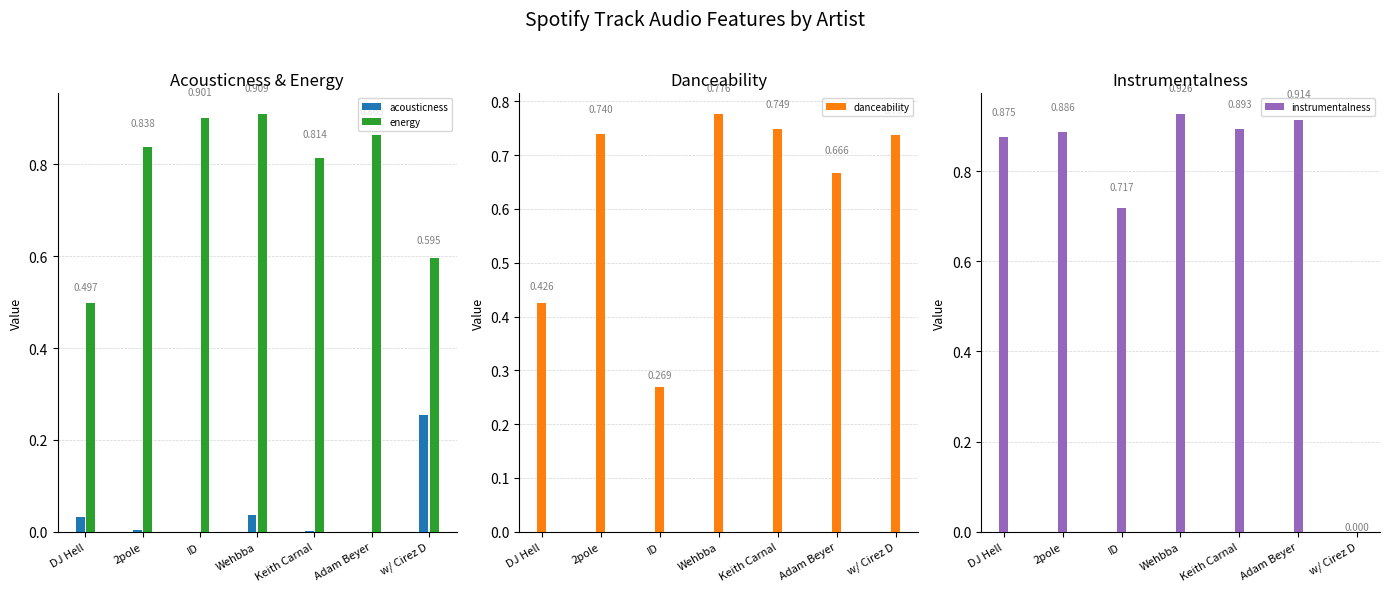

Rank the categories by instrumentalness value from highest to lowest.

Wehbba, Adam Beyer, Keith Carnal, 2pole, DJ Hell, ID, w/ Cirez D